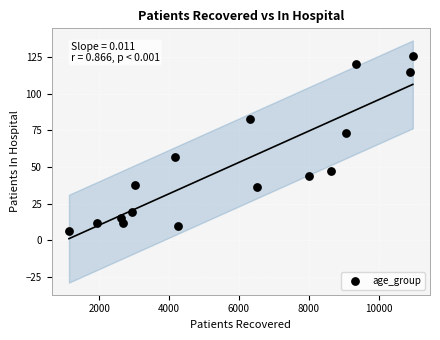

What Y value in the scatter plot is closest to 66?

73